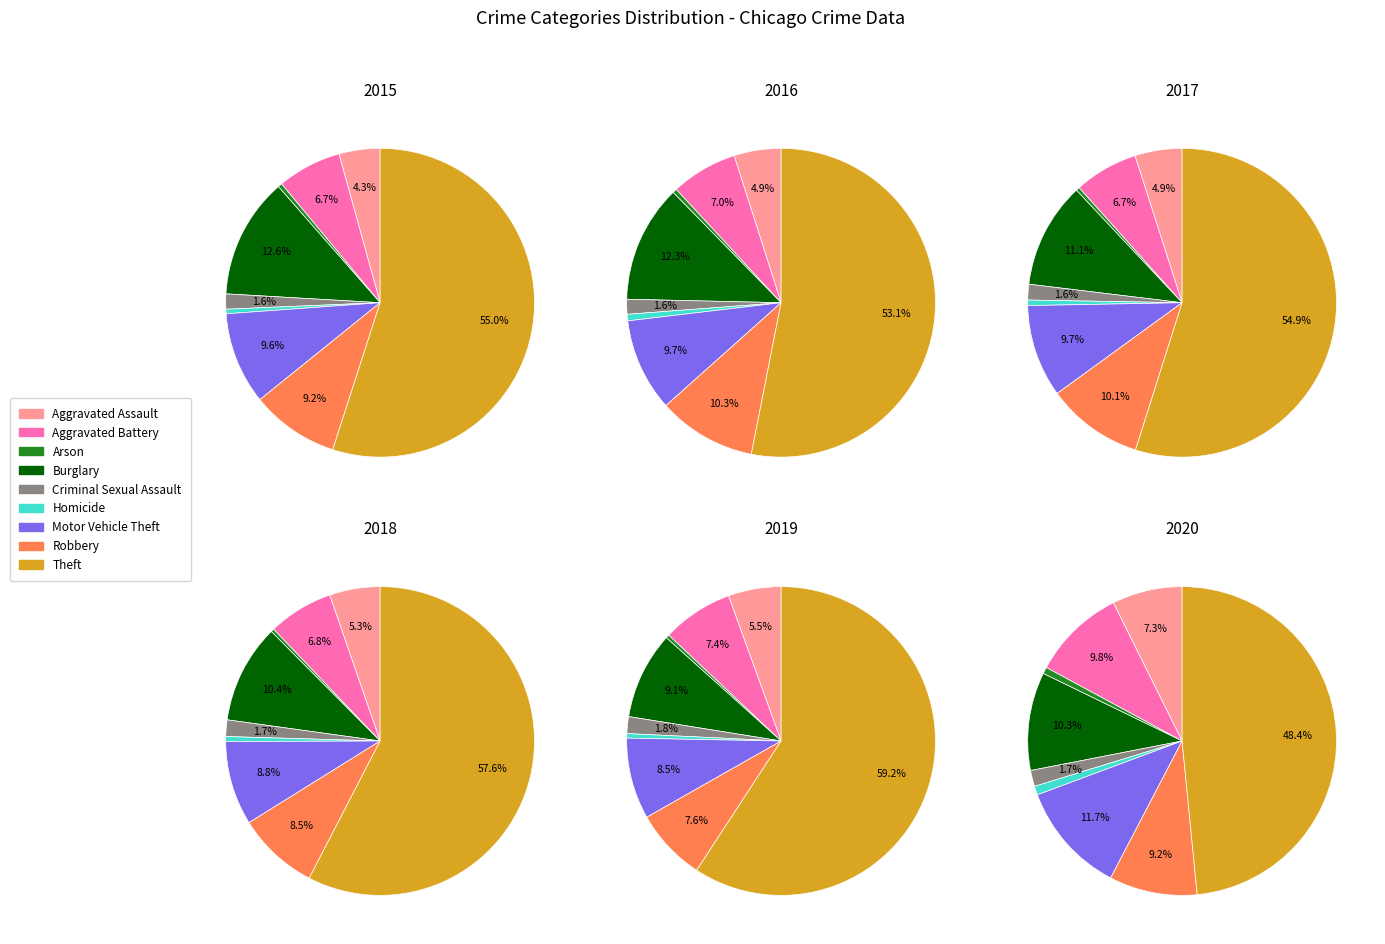

Which category has the smallest portion of the pie?

Arson